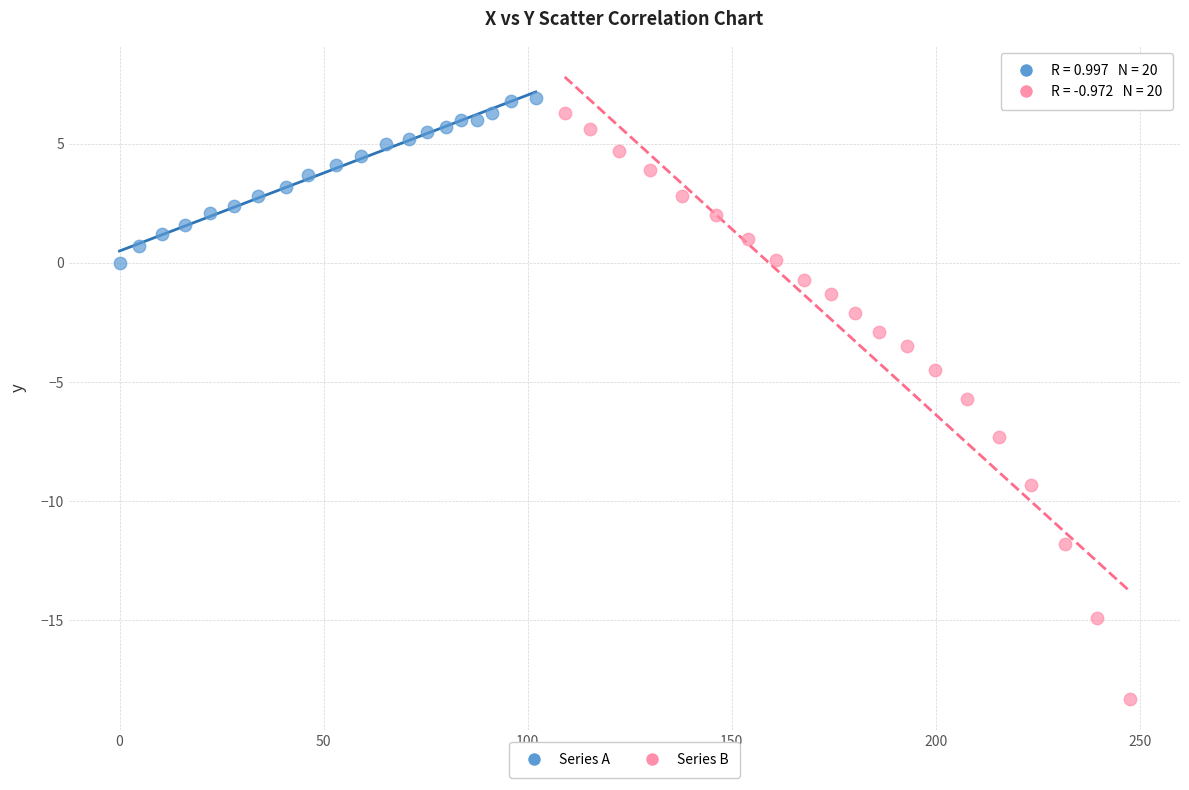

What are all the series names shown in the legend?

Series A, Series B